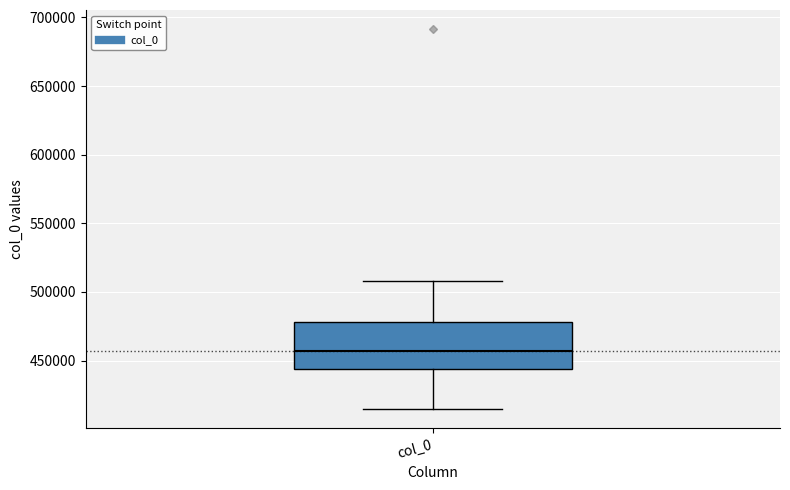

Where does the upper whisker of the box for col_0 end on the y-axis? The values are not printed on the chart, so give them approximately, as read against the axis.

510000